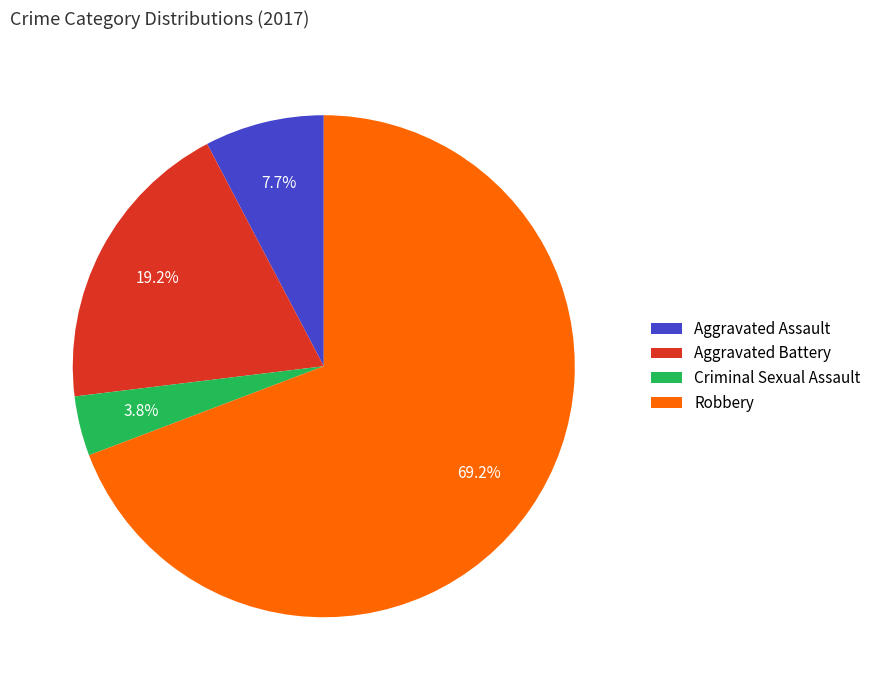

To the nearest percent, what is the difference between the Aggravated Battery and Robbery slice percentages?

50%